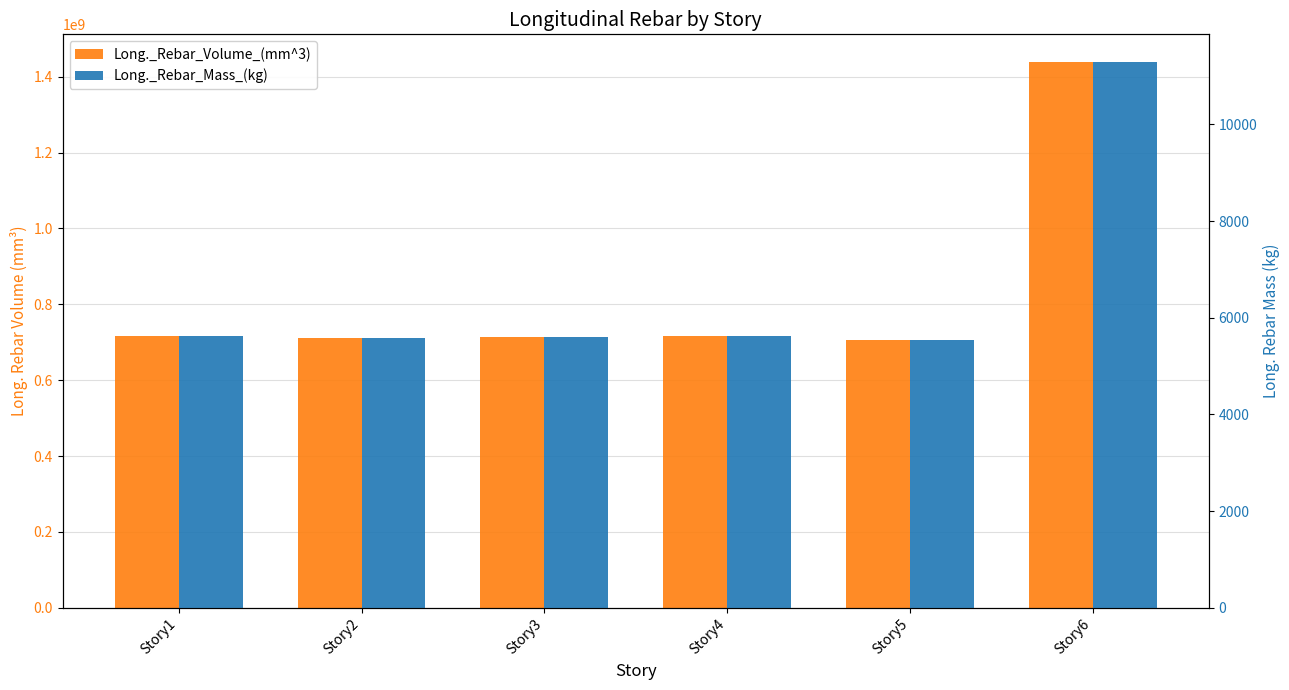

At which category does the chart reach its peak across all series?

Story6